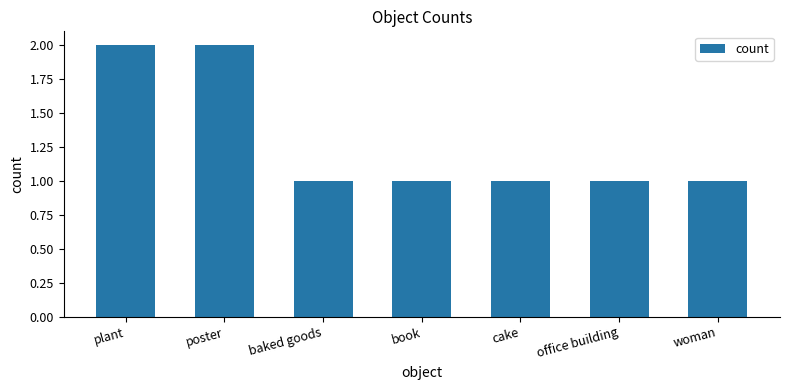

What is the ratio of the value at baked goods to the value at plant?

0.5